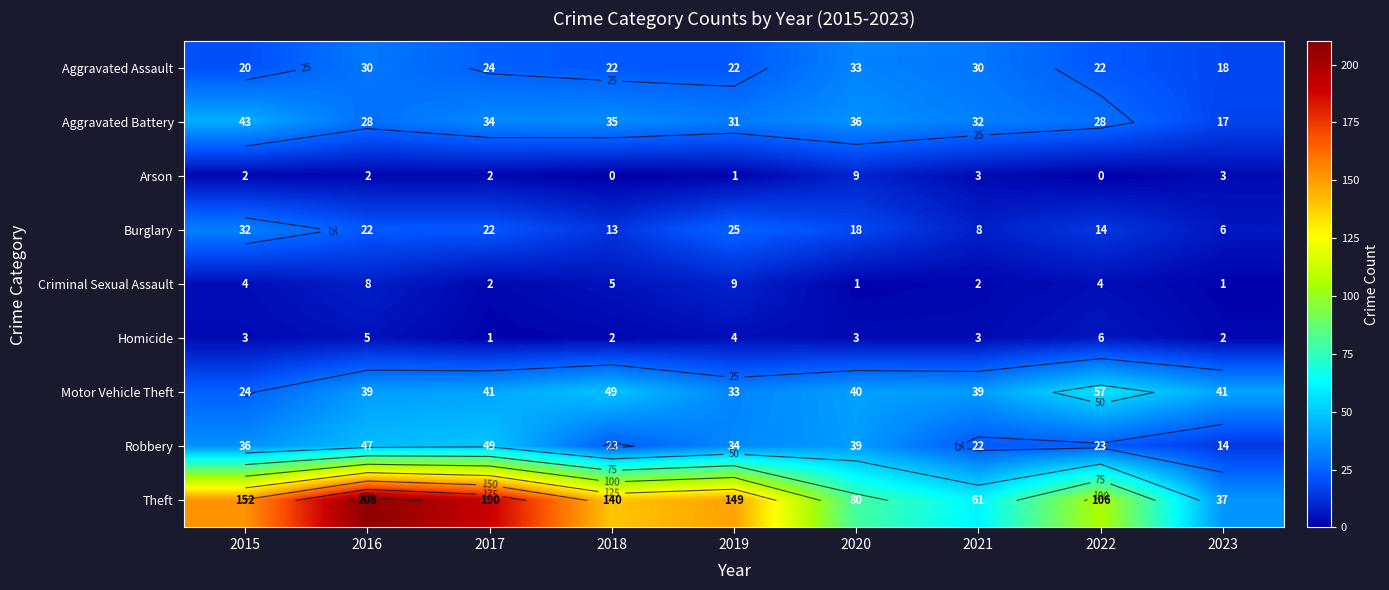

How many data points in Homicide are less than 3?

3